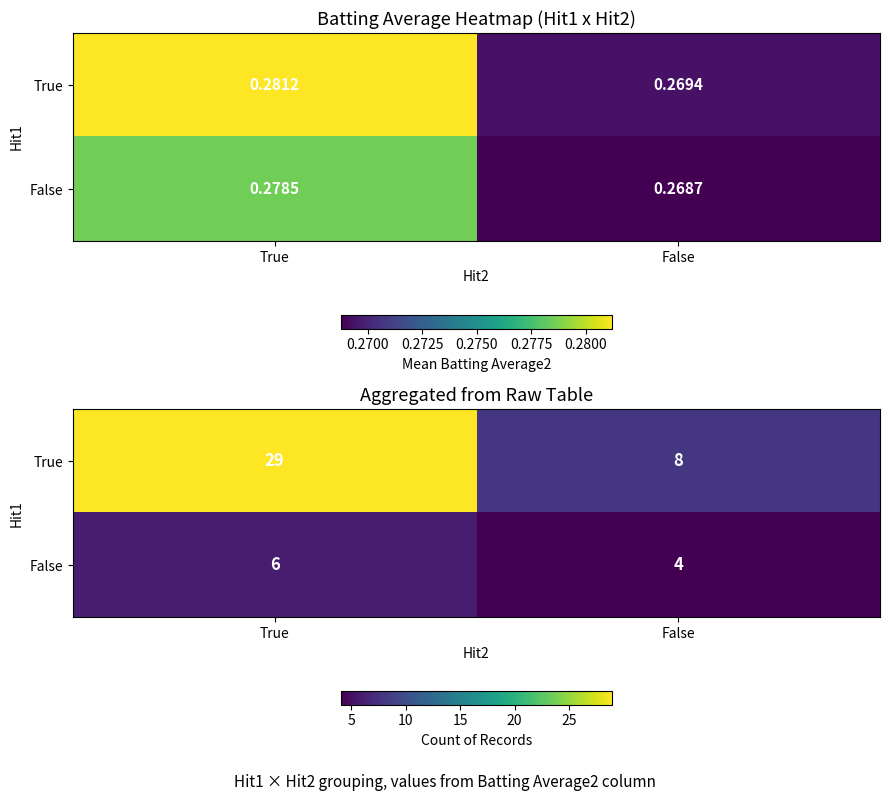

What is the greatest value displayed?

29